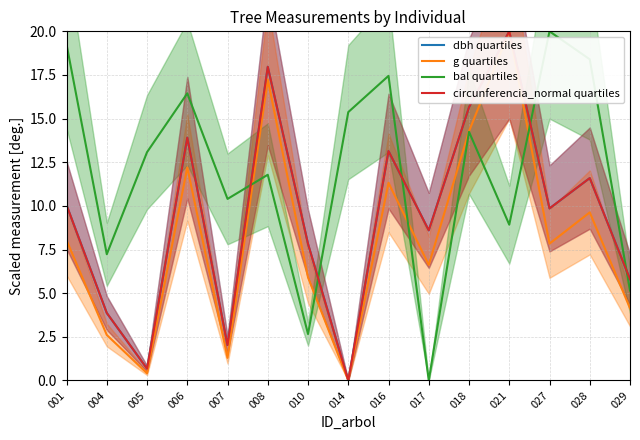

How many intersections are there between circunferencia_normal quartiles and dbh quartiles?

7